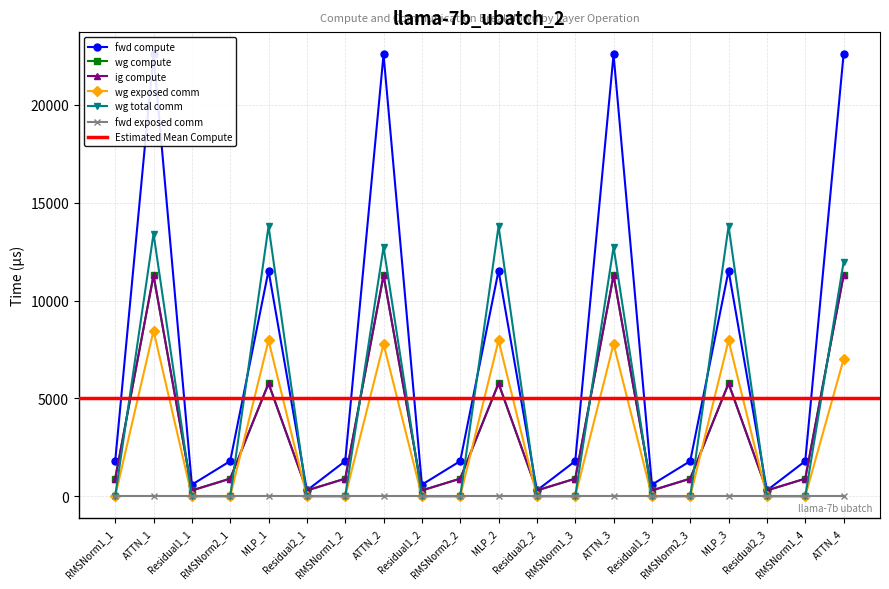

What is the difference between the maximum and minimum values in the wg exposed comm series?

8461.2